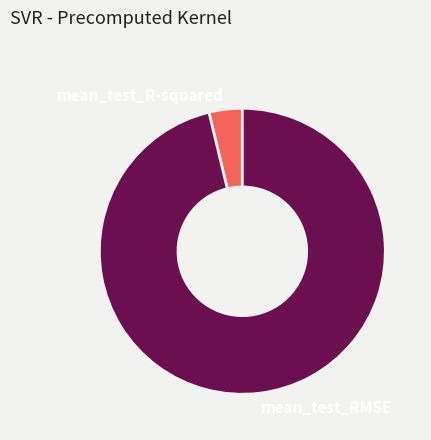

Which category accounts for the majority?

mean_test_RMSE